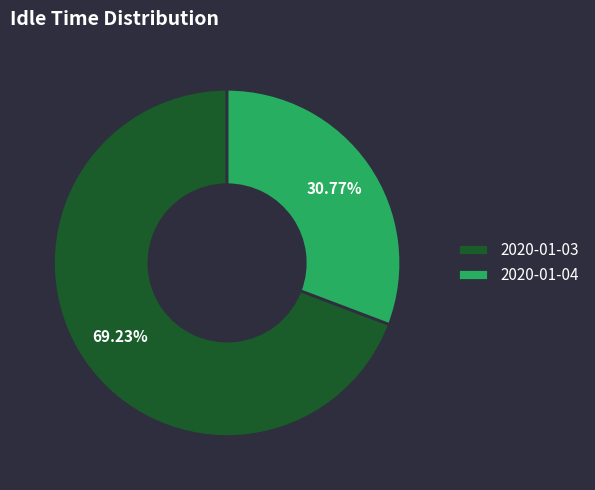

Which has a higher value, 2020-01-04 or 2020-01-03?

2020-01-03